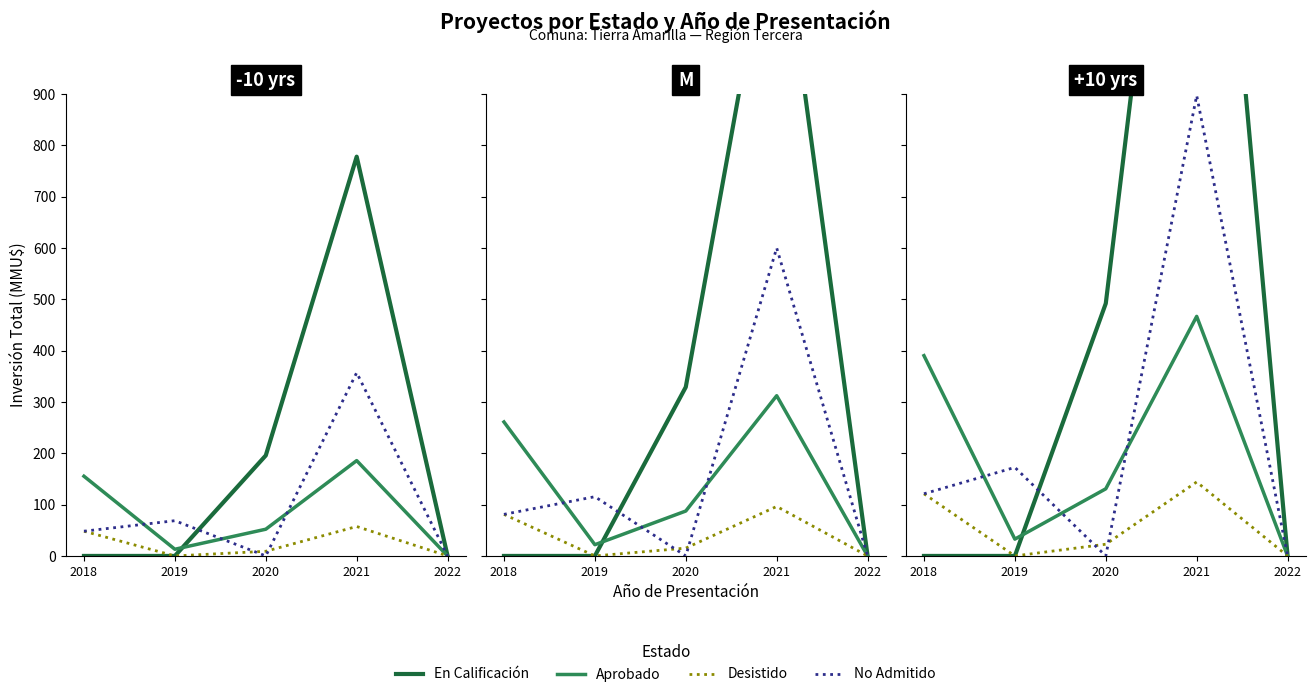

The value of No Admitido at 2019 is 233.4. True or false?

False